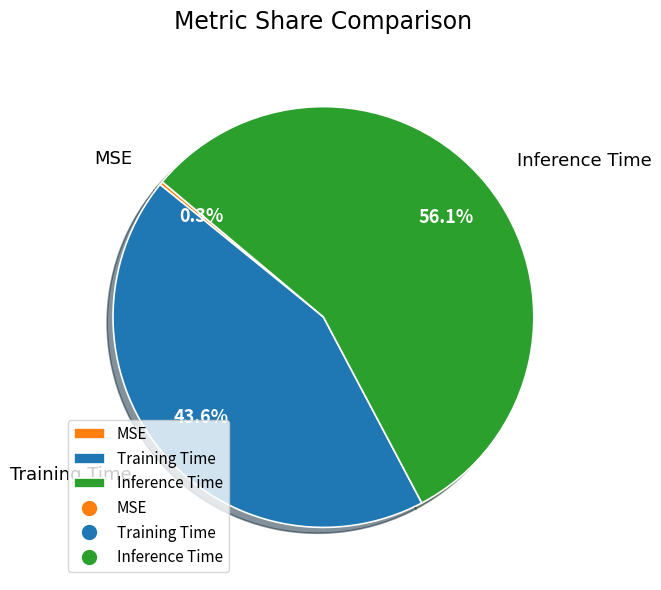

Is there a majority slice in this chart?

Yes